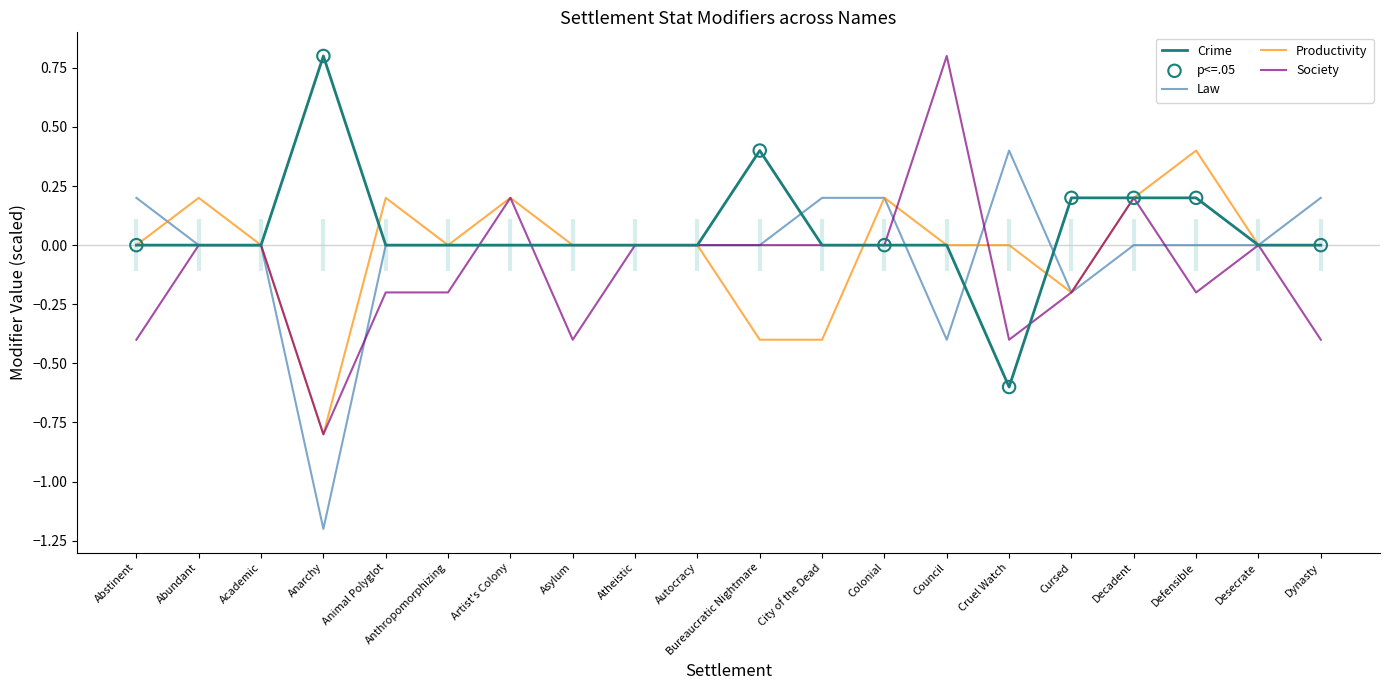

Which series contains the lowest Y value?

Law